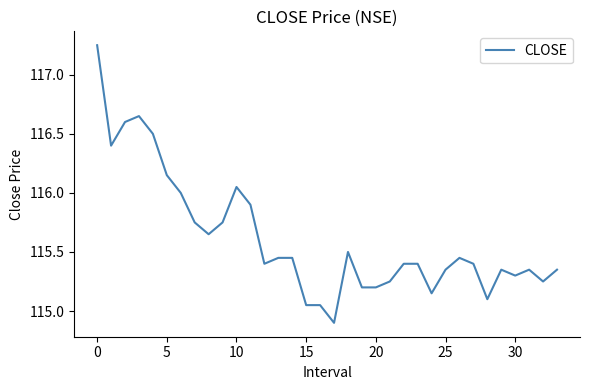

What is the smallest value displayed?

114.9